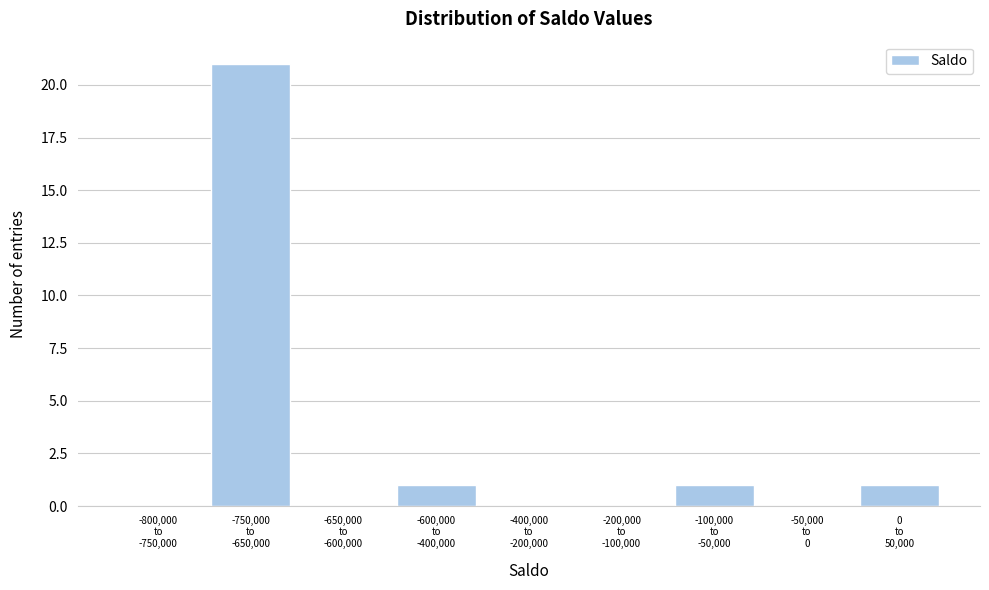

What is the greatest value displayed?

21